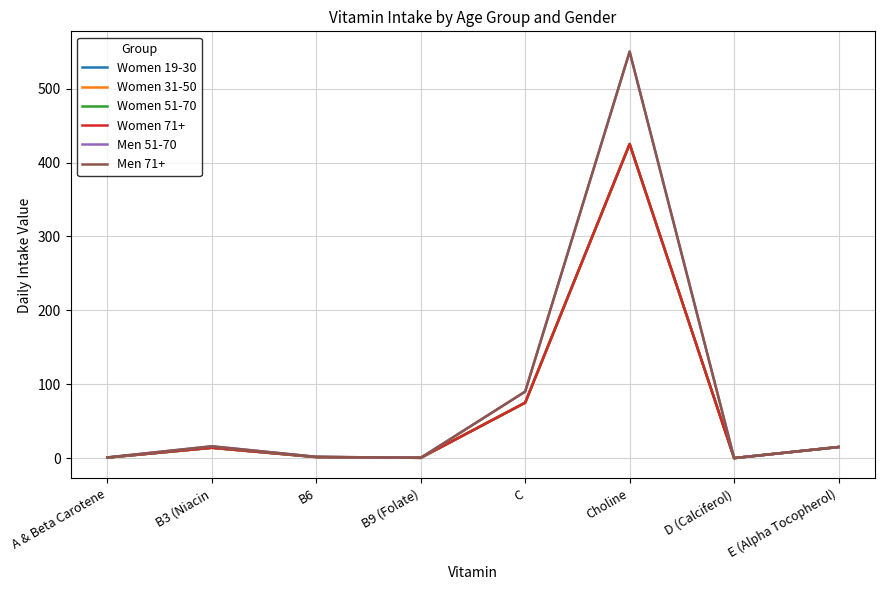

True or false: Men 71+ has more than 0 points higher than both neighbors.

True